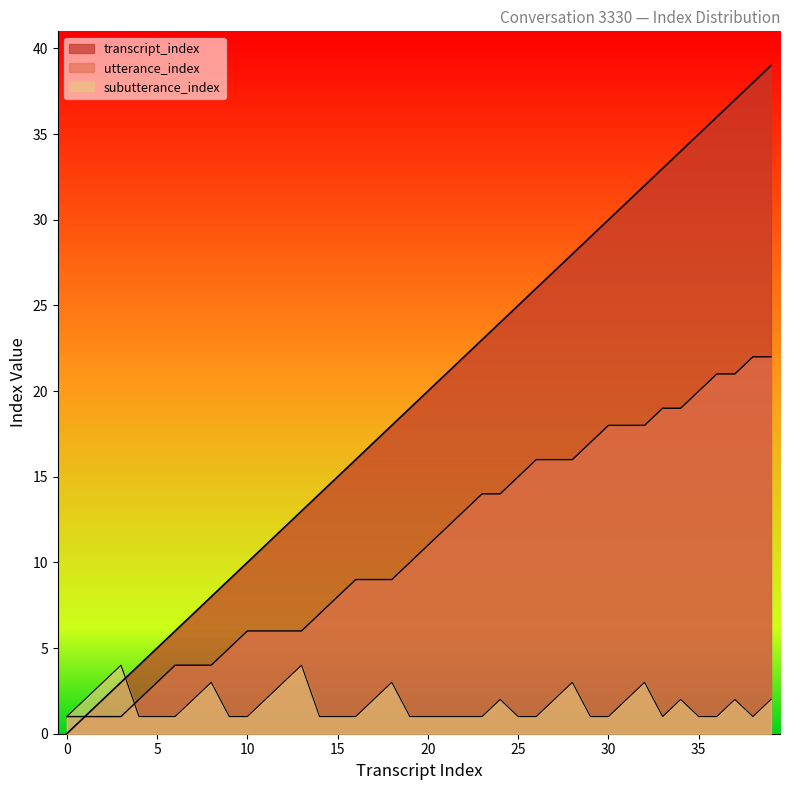

Reading right to left, list all the values displayed in this chart.

transcript_index: 39	38	37	36	35	34	33	32	31	30	29	28	27	26	25	24	23	22	21	20	19	18	17	16	15	14	13	12	11	10	9	8	7	6	5	4	3	2	1	0
utterance_index: 22	22	21	21	20	19	19	18	18	18	17	16	16	16	15	14	14	13	12	11	10	9	9	9	8	7	6	6	6	6	5	4	4	4	3	2	1	1	1	1
subutterance_index: 2	1	2	1	1	2	1	3	2	1	1	3	2	1	1	2	1	1	1	1	1	3	2	1	1	1	4	3	2	1	1	3	2	1	1	1	4	3	2	1